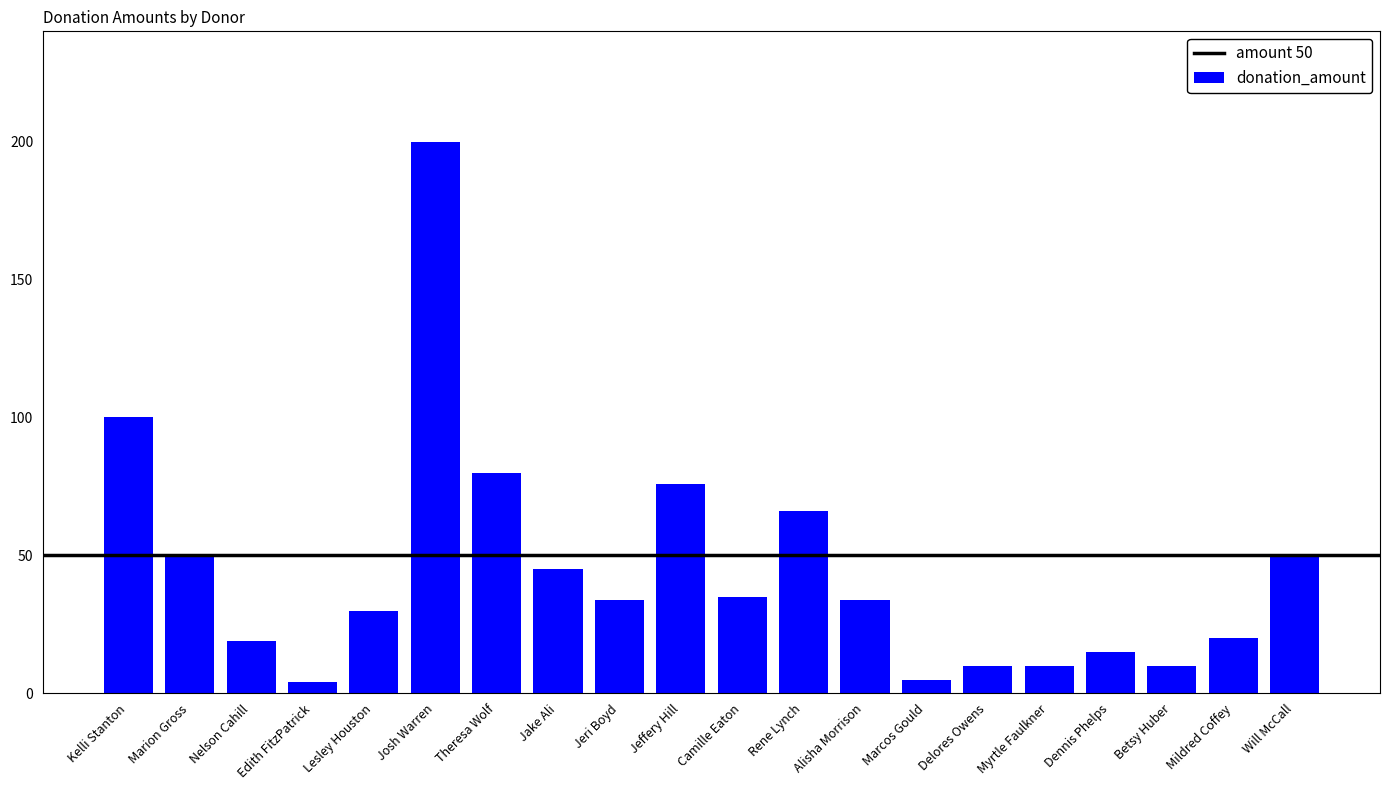

The value at Delores Owens is 10. True or false?

True